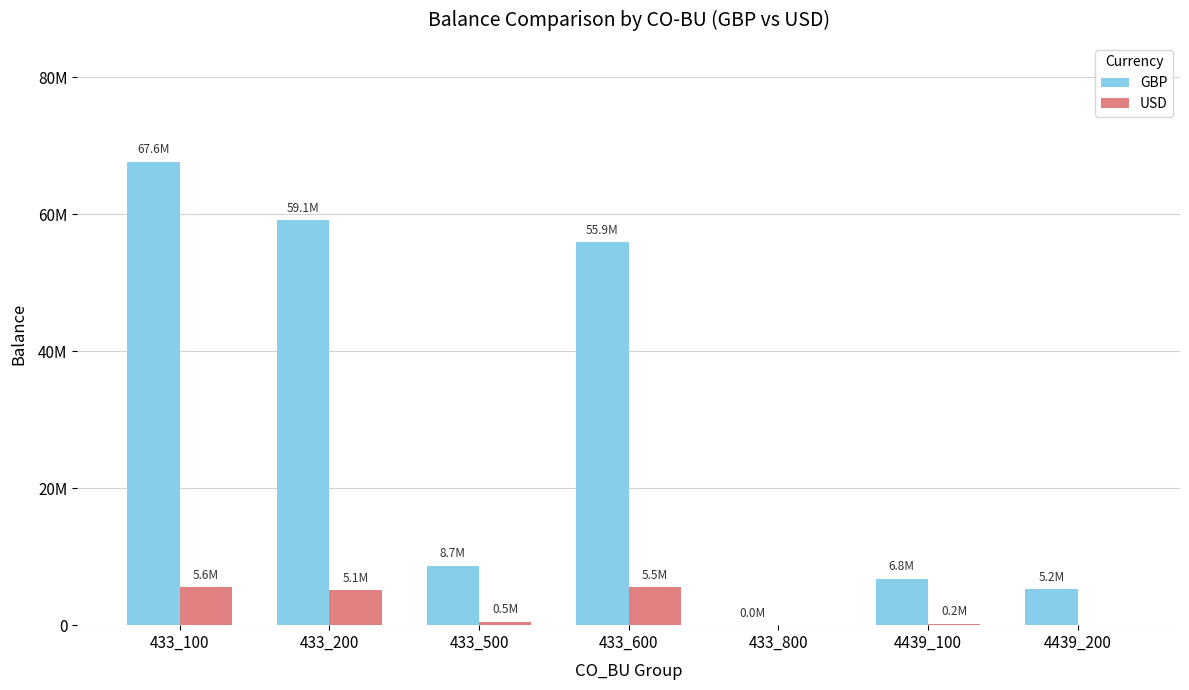

Which series has the largest range (max minus min)?

GBP